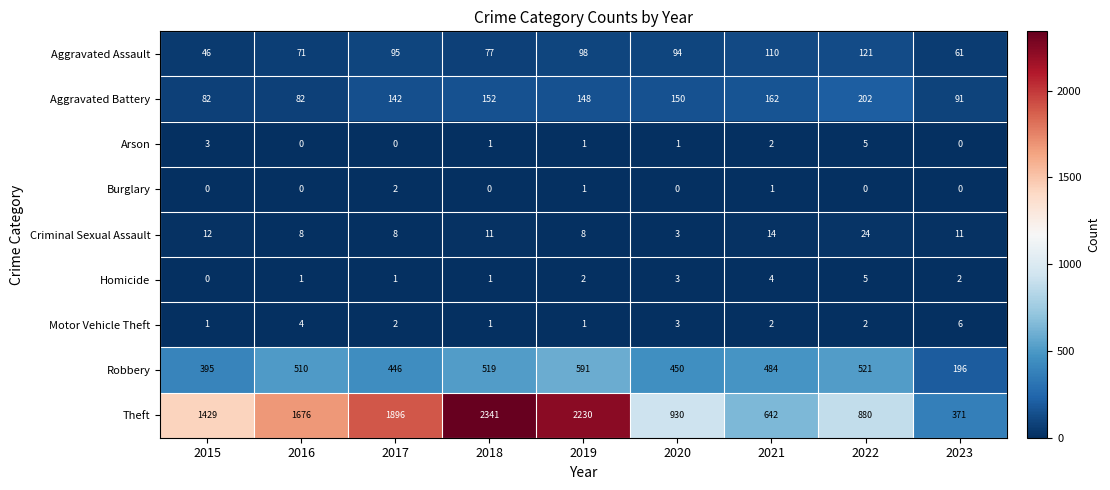

What is the difference between the maximum and minimum values in the Aggravated Battery series?

120